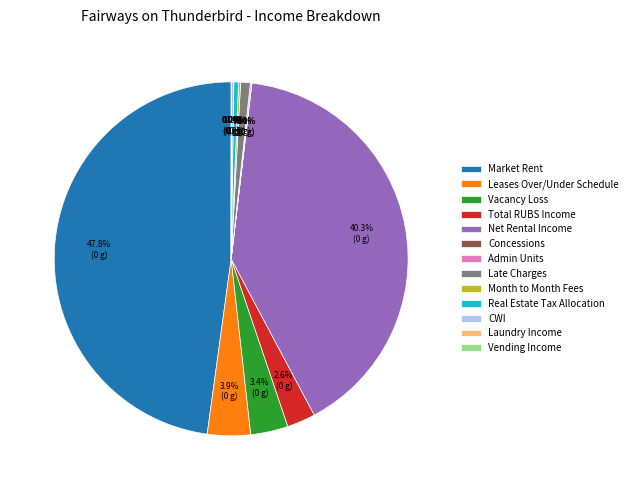

To the nearest percent, what is the average slice percentage?

8%